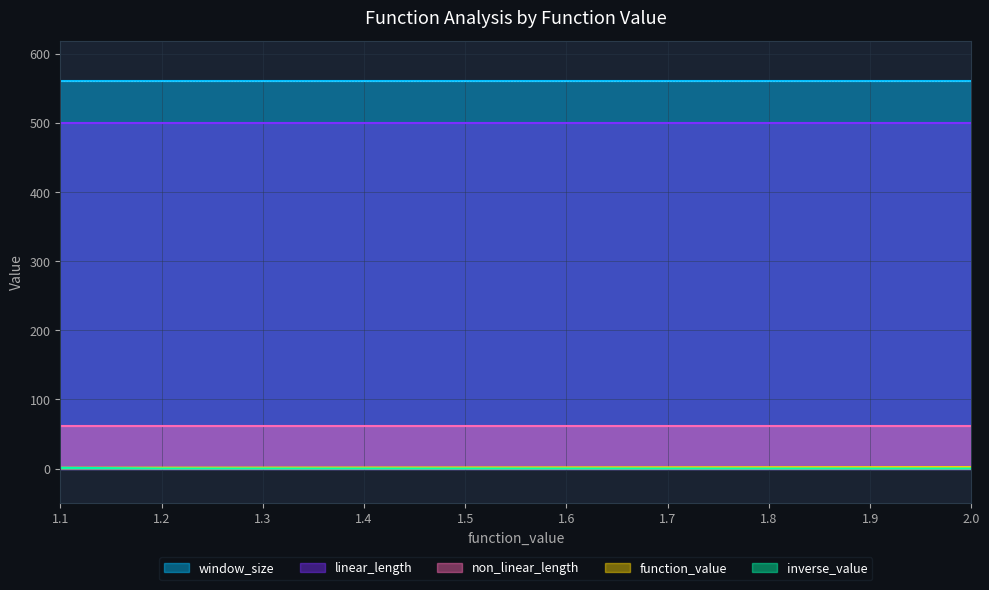

True or false: window_size and linear_length intersect in this chart.

False